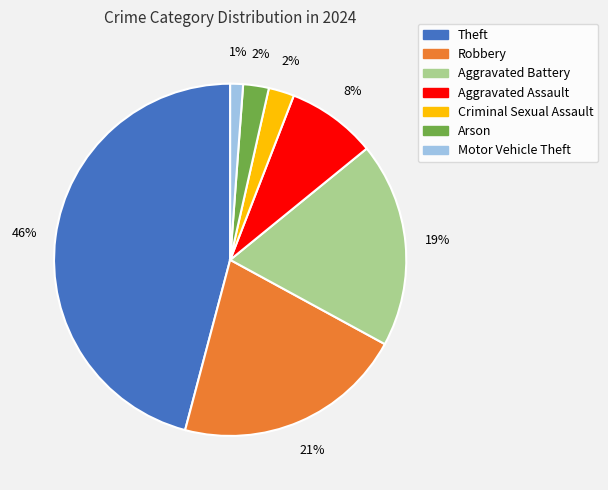

To the nearest percent, what is the difference between the Aggravated Battery and Aggravated Assault slice percentages?

11%